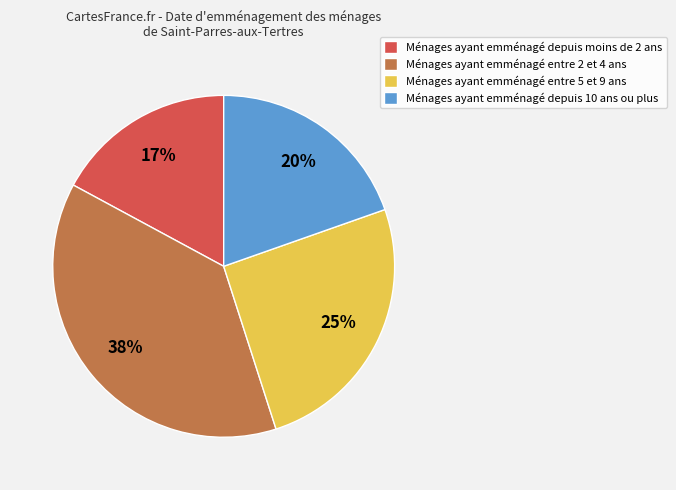

To the nearest percent, what is the difference between the largest and smallest slice percentages?

21%